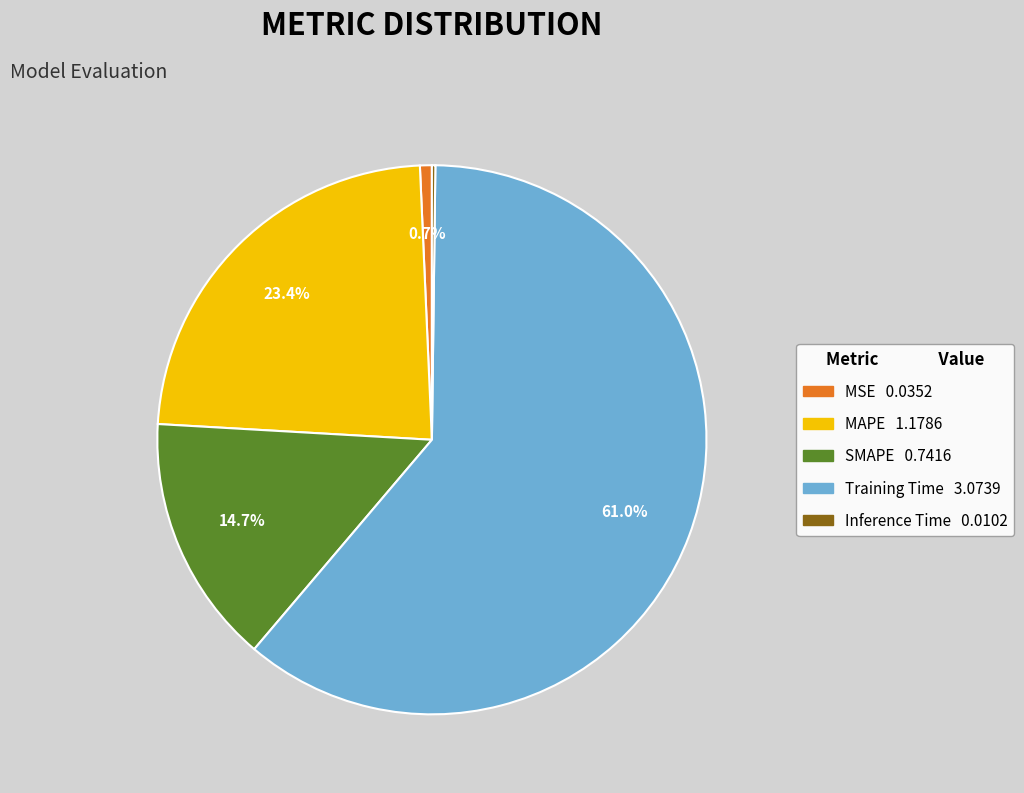

Which category accounts for the majority?

Training Time